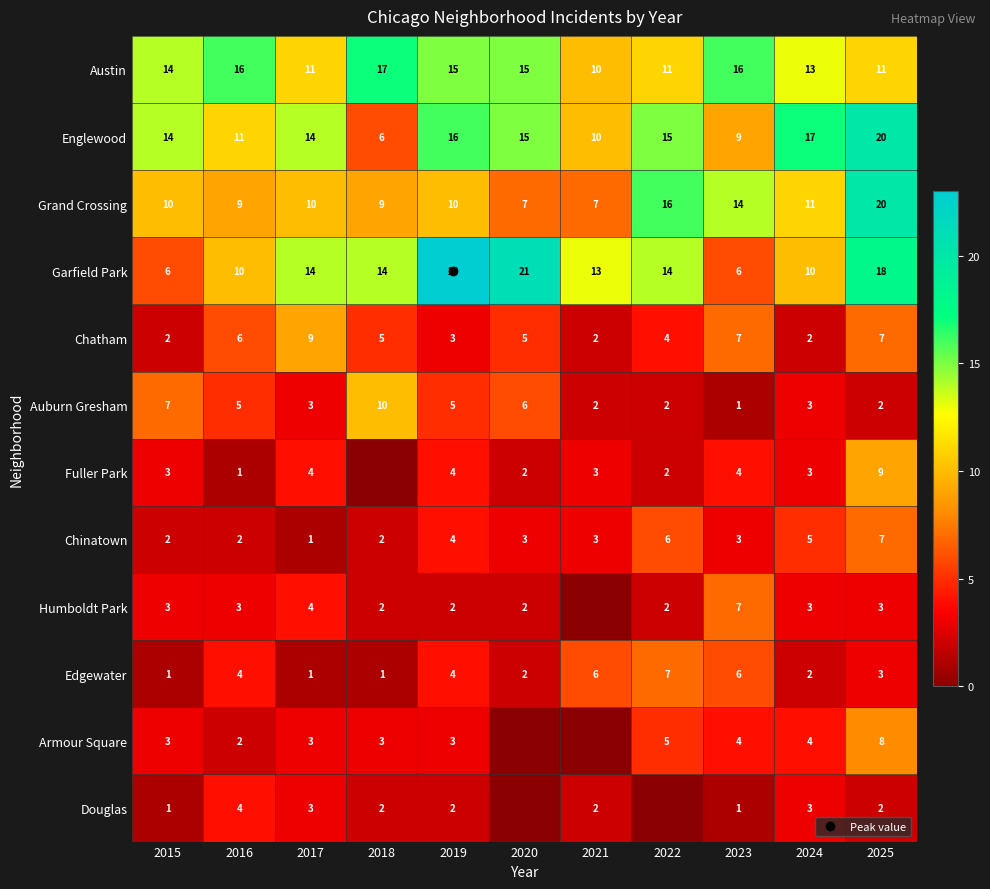

What is the average value of the Douglas series?

2